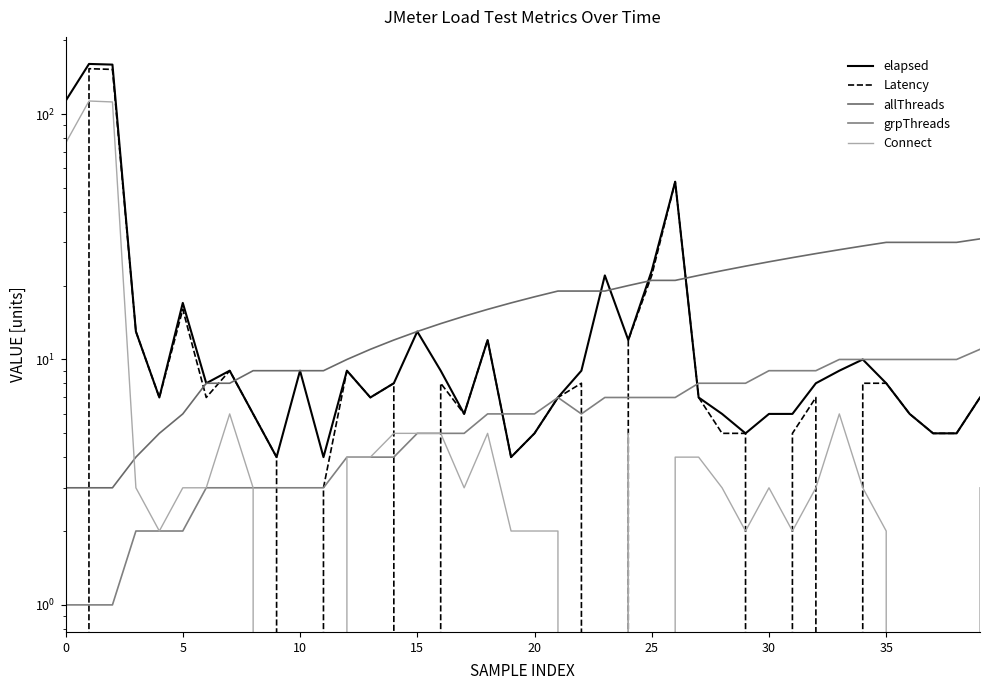

Reading left to right, extract all data points from this chart.

elapsed: 113	160	159	13	7	17	8	9	6	4	9	4	9	7	8	13	9	6	12	4	5	7	9	22	12	23	53	7	6	5	6	6	8	9	10	8	6	5	5	7
Latency: 0	153	152	13	7	16	7	9	6	4	0	3	9	7	8	0	8	6	12	4	5	7	8	0	12	22	53	7	5	5	0	5	7	0	8	8	6	5	5	7
allThreads: 3	3	3	4	5	6	8	8	9	9	9	9	10	11	12	13	14	15	16	17	18	19	19	19	20	21	21	22	23	24	25	26	27	28	29	30	30	30	30	31
grpThreads: 1	1	1	2	2	2	3	3	3	3	3	3	4	4	4	5	5	5	6	6	6	7	6	7	7	7	7	8	8	8	9	9	9	10	10	10	10	10	10	11
Connect: 76	113	112	3	2	3	3	6	3	0	0	0	4	4	5	5	5	3	5	2	2	2	0	0	5	0	4	4	3	2	3	2	3	6	3	2	0	0	0	3